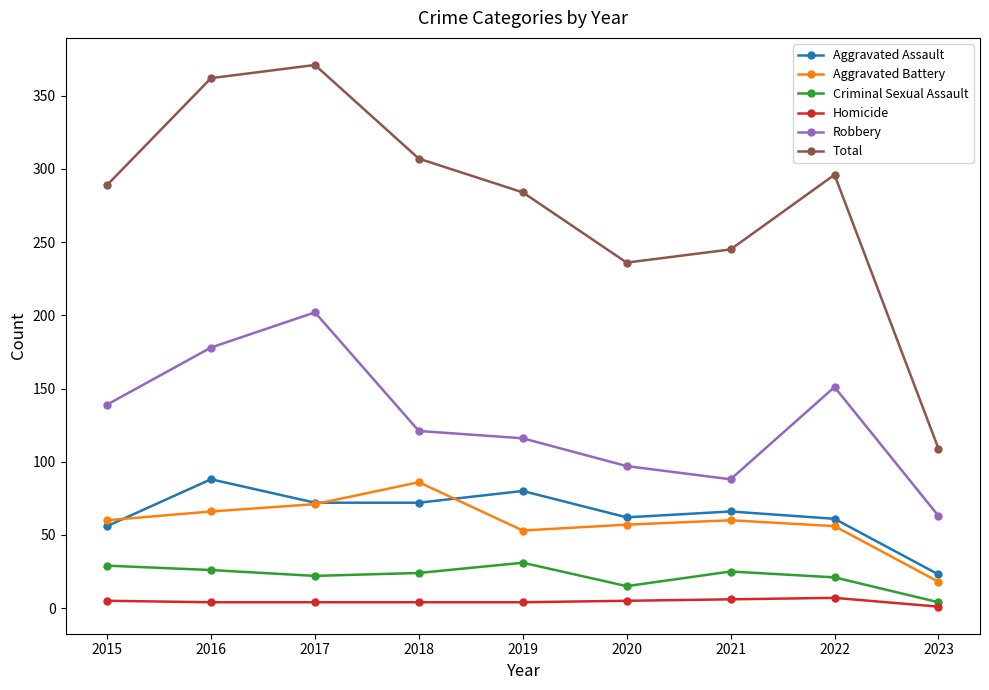

Which category has the lowest value in the Aggravated Assault series?

2023